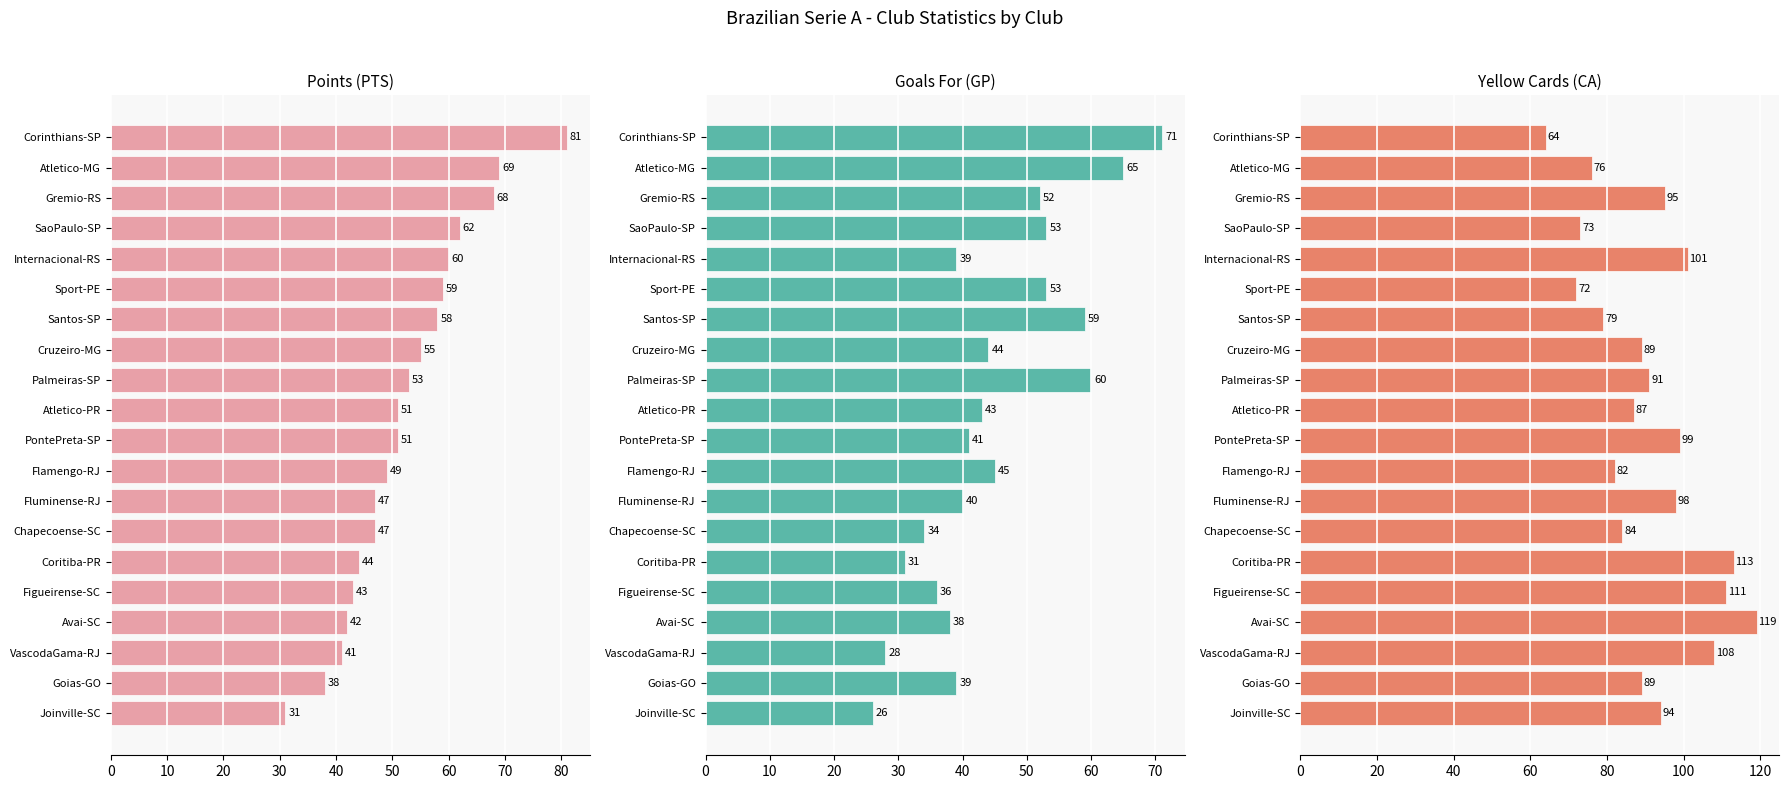

What is the value of the CA bar at the 16th from the left?

111